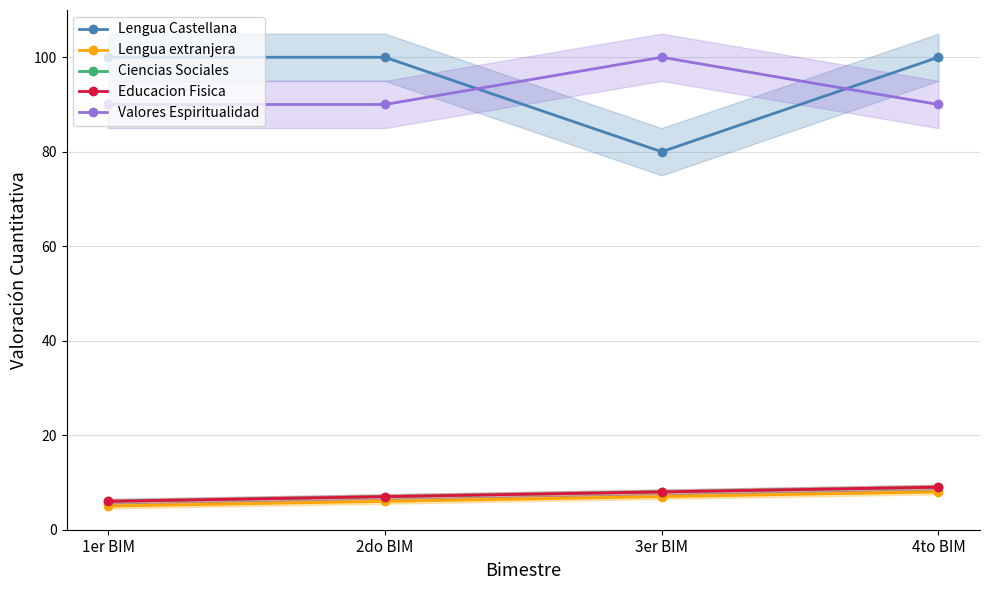

At 3er BIM, list the series in order from smallest to largest.

Lengua extranjera, Ciencias Sociales, Educacion Fisica, Lengua Castellana, Valores Espiritualidad